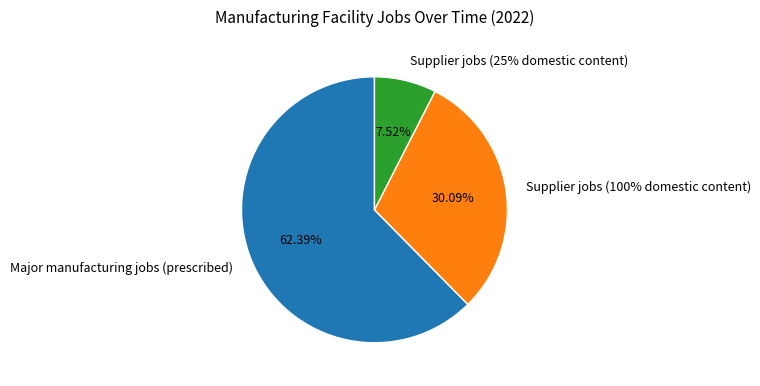

Which slice represents more than half of the pie?

Major manufacturing jobs (prescribed)